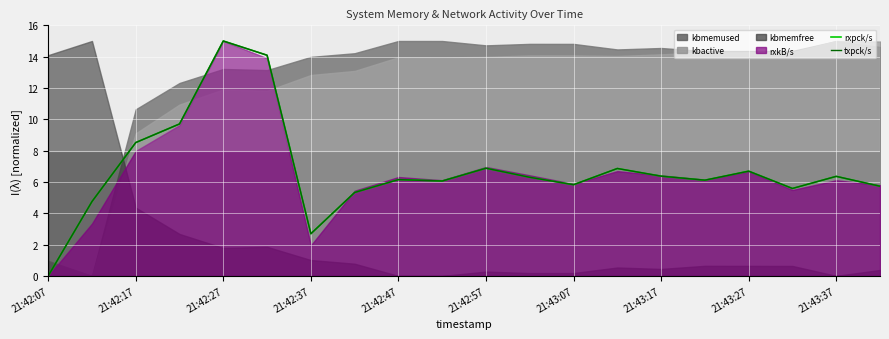

The value of txpck/s at 17 is 8.1. True or false?

False